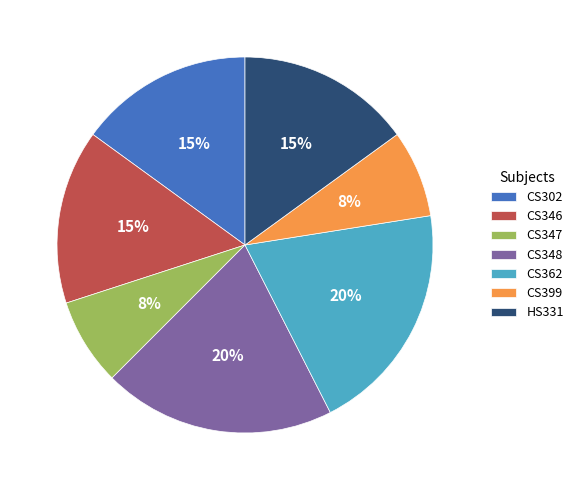

Do CS346 and CS302 together represent more than half of the pie?

No